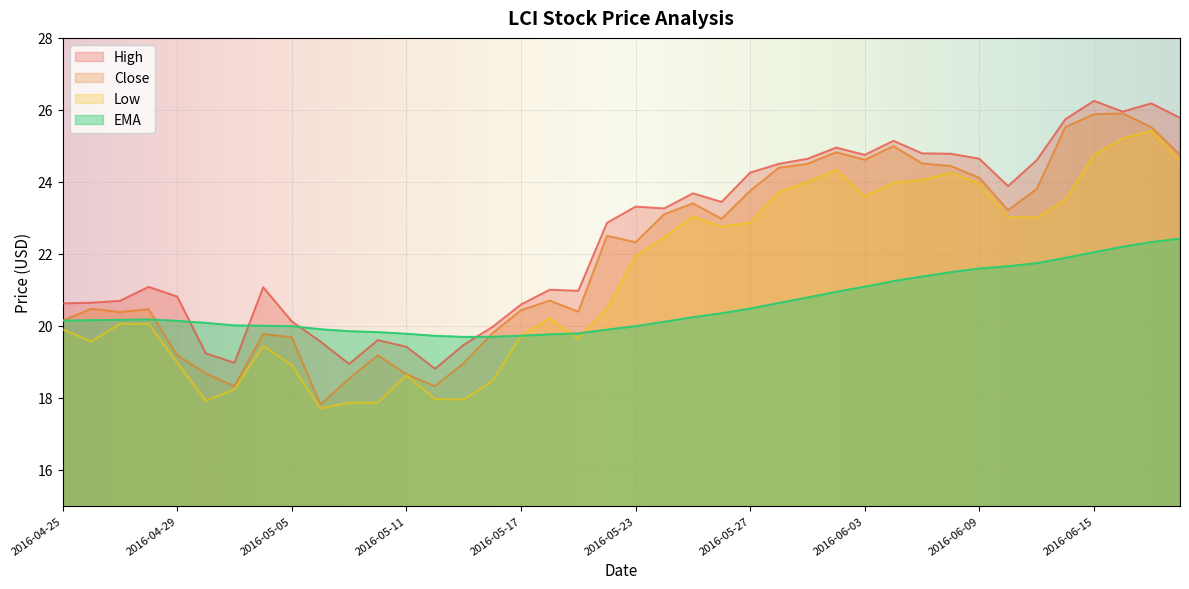

Which has a higher value, 2016-04-29 or 2016-06-02?

2016-06-02